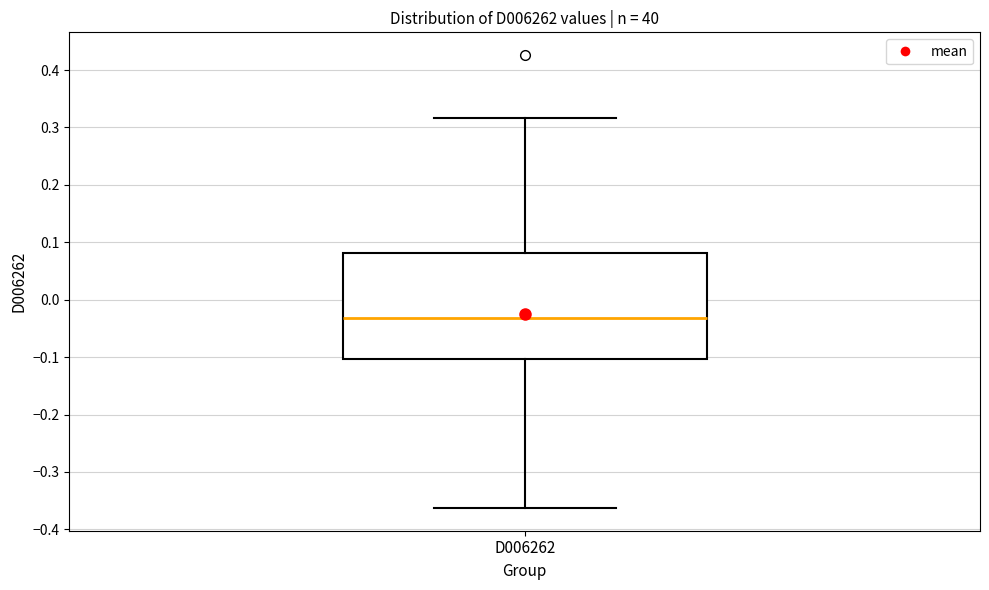

Read this box plot against the y-axis: the position of the median line, the range covered by the box, and the ends of both whiskers. The values are not printed on the chart, so give them approximately, as read against the axis.

median -0.03, box -0.10 to 0.08, whiskers -0.36 to 0.32